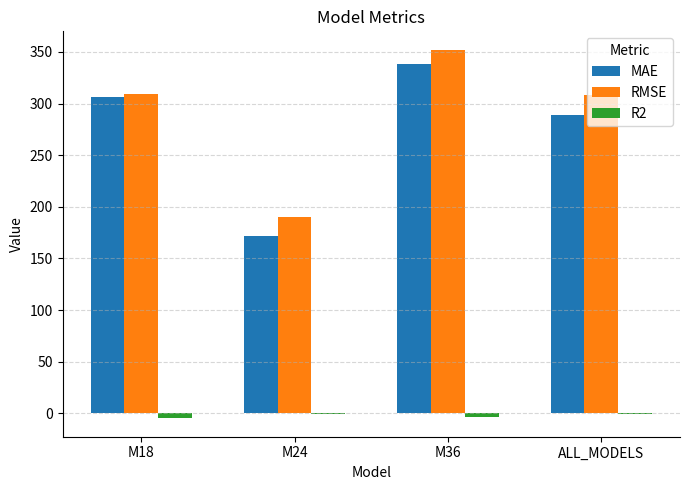

What is the average value of the RMSE series?

289.9